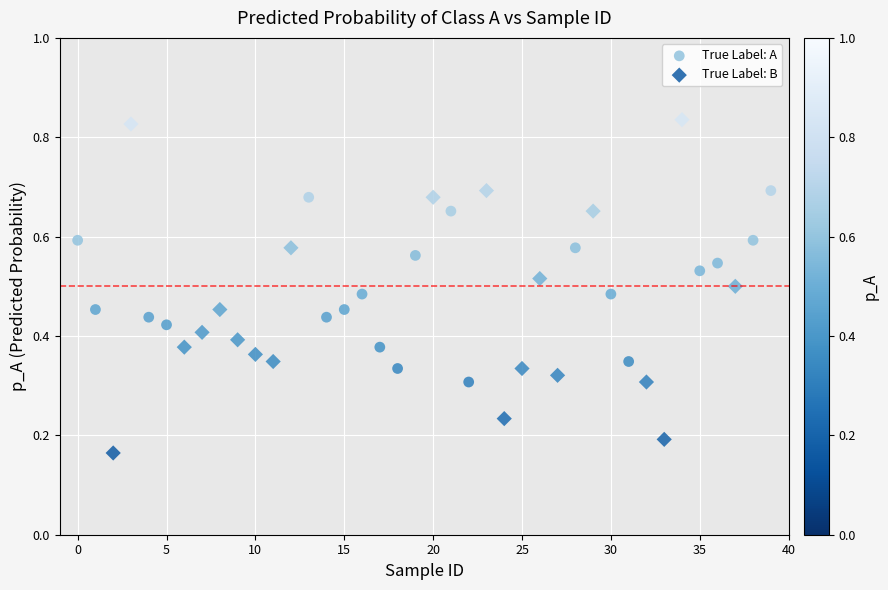

Which series has the widest spread of Y values?

True Label: B